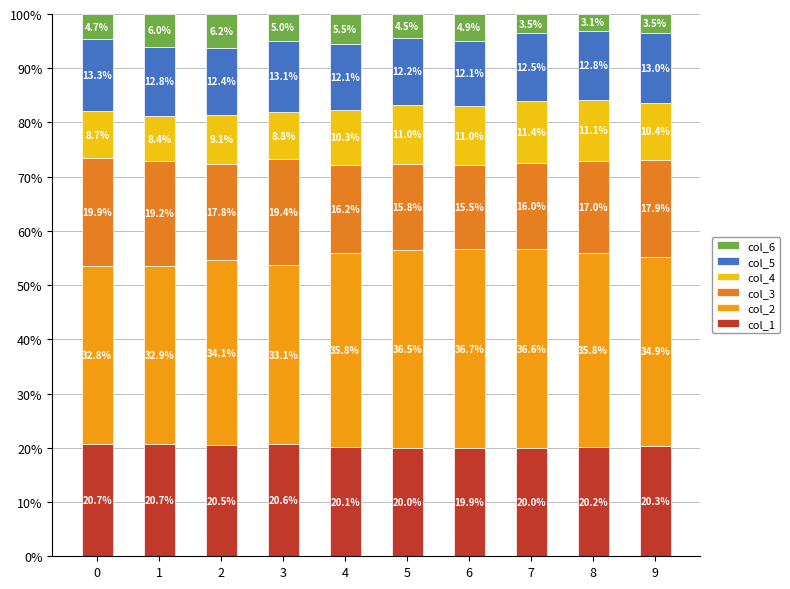

Read the col_1 value at 8.

20.2